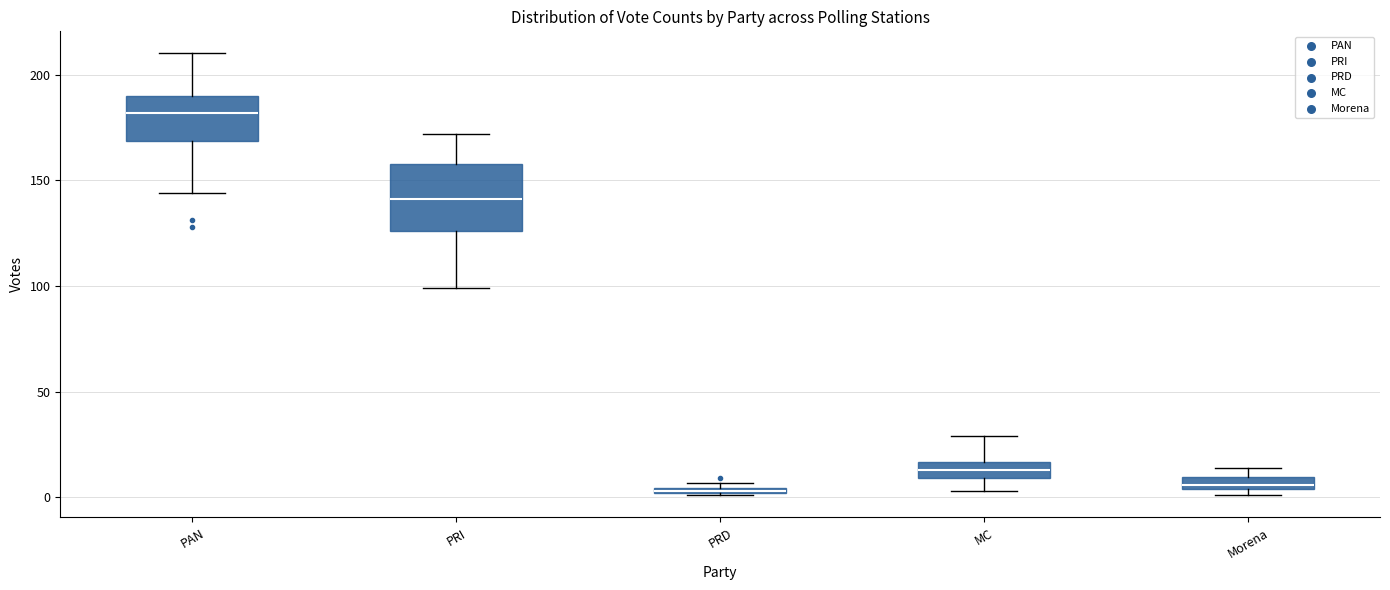

Where does the upper whisker of the box for MC end on the y-axis? The values are not printed on the chart, so give them approximately, as read against the axis.

30